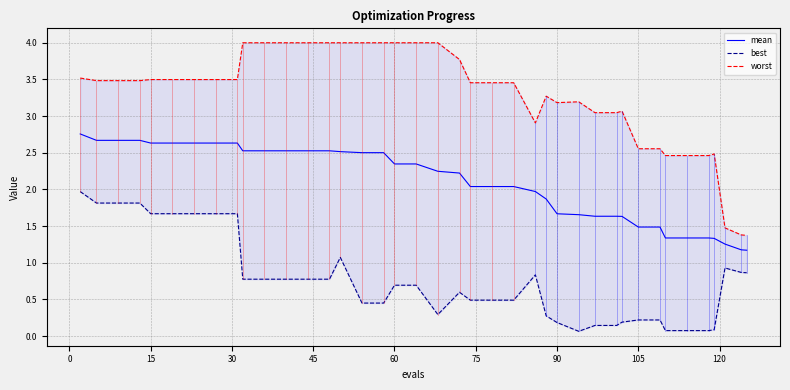

True or false: best and mean intersect in this chart.

False